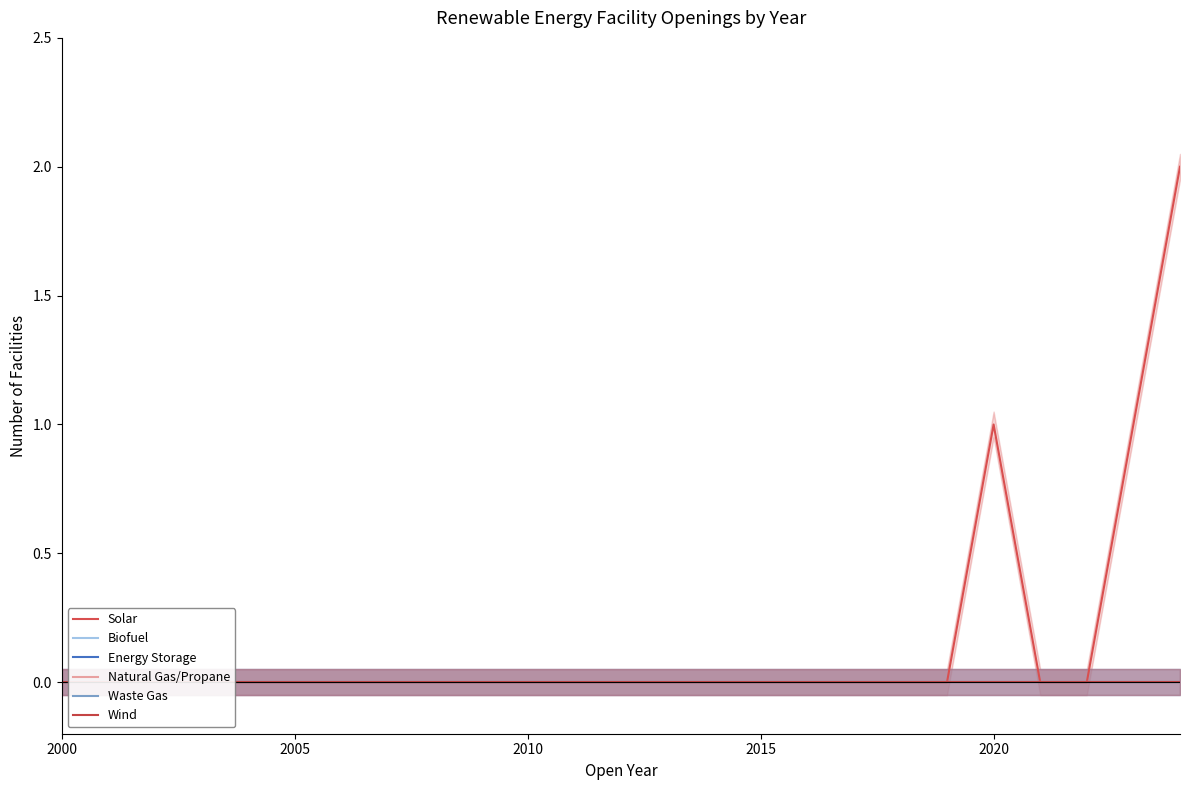

Reading left to right, what are all the values shown in this chart?

Solar: 0	0	0	0	0	0	0	0	0	0	0	0	0	0	0	0	0	0	0	0	1	0	0	1	2
Biofuel: 0	0	0	0	0	0	0	0	0	0	0	0	0	0	0	0	0	0	0	0	0	0	0	0	0
Energy Storage: 0	0	0	0	0	0	0	0	0	0	0	0	0	0	0	0	0	0	0	0	0	0	0	0	0
Natural Gas/Propane: 0	0	0	0	0	0	0	0	0	0	0	0	0	0	0	0	0	0	0	0	0	0	0	0	0
Waste Gas: 0	0	0	0	0	0	0	0	0	0	0	0	0	0	0	0	0	0	0	0	0	0	0	0	0
Wind: 0	0	0	0	0	0	0	0	0	0	0	0	0	0	0	0	0	0	0	0	0	0	0	0	0